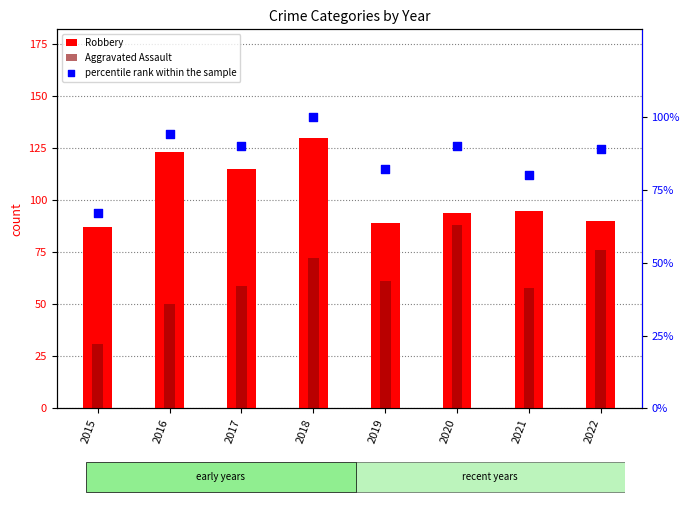

What is the total value across all series at 2018?

302